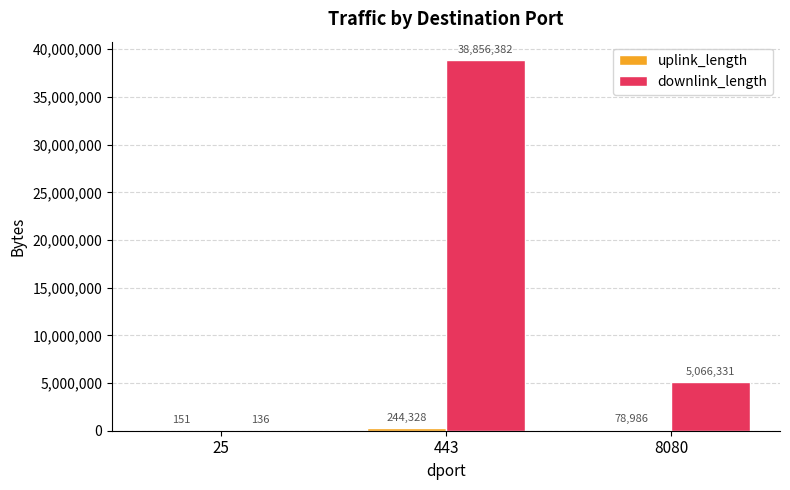

The downlink_length series shows 3276604 at 8080. True or false?

False